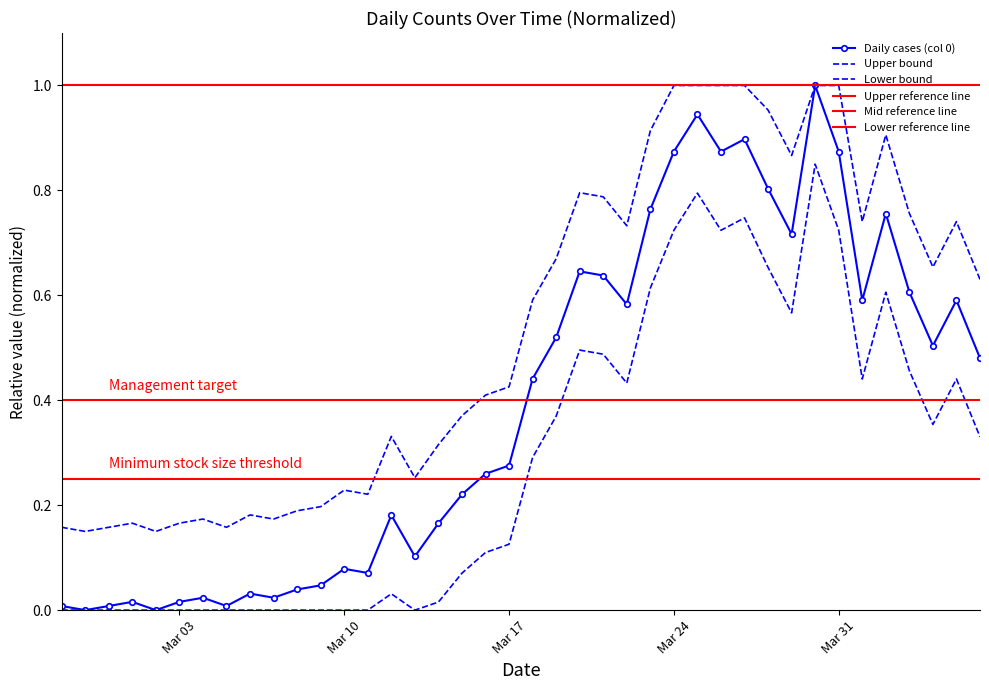

The chart shows a value of 1.1 at 2020-04-02. True or false?

False